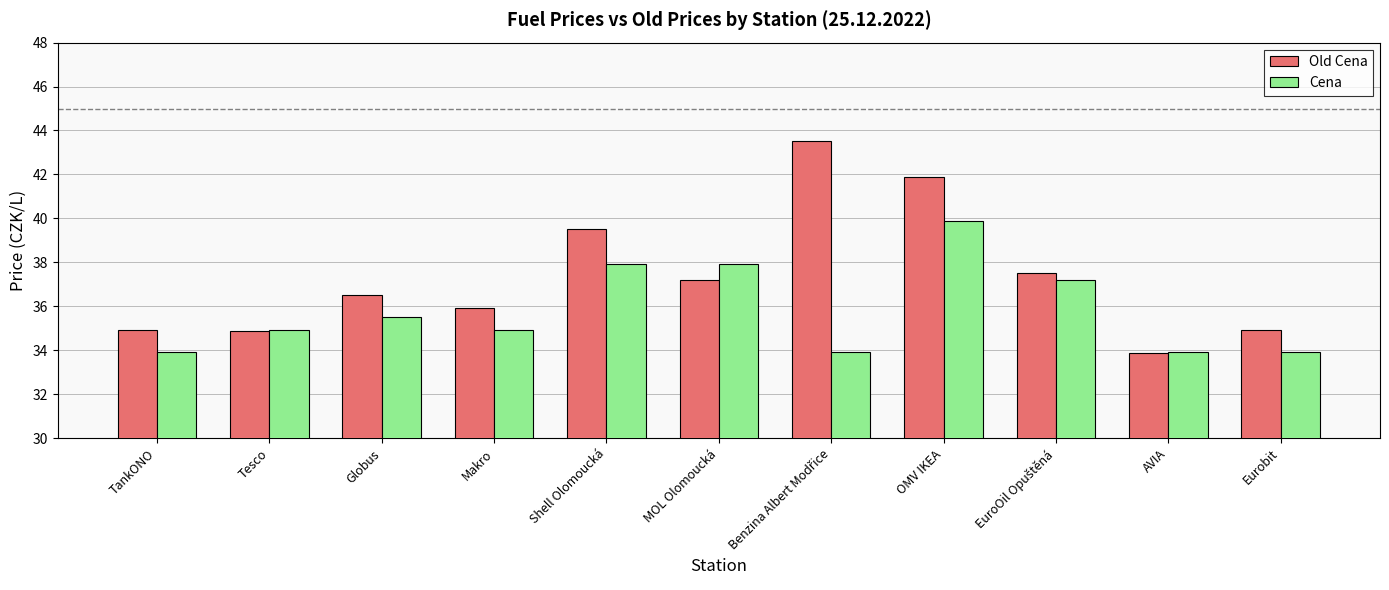

How many values in the Cena series exceed 34?

7